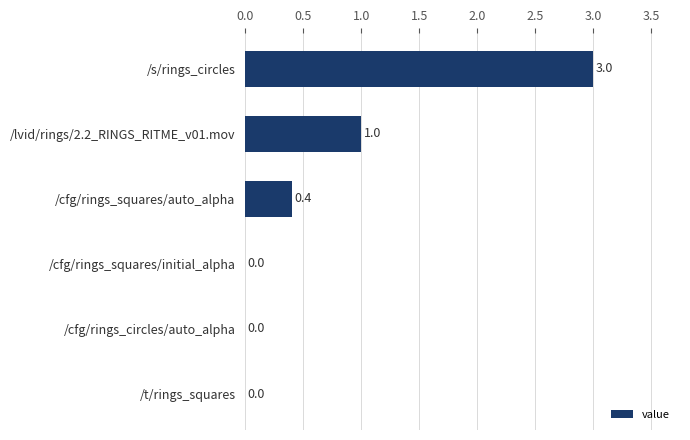

The chart shows a value of 1.6 at /cfg/rings_squares/initial_alpha. True or false?

False